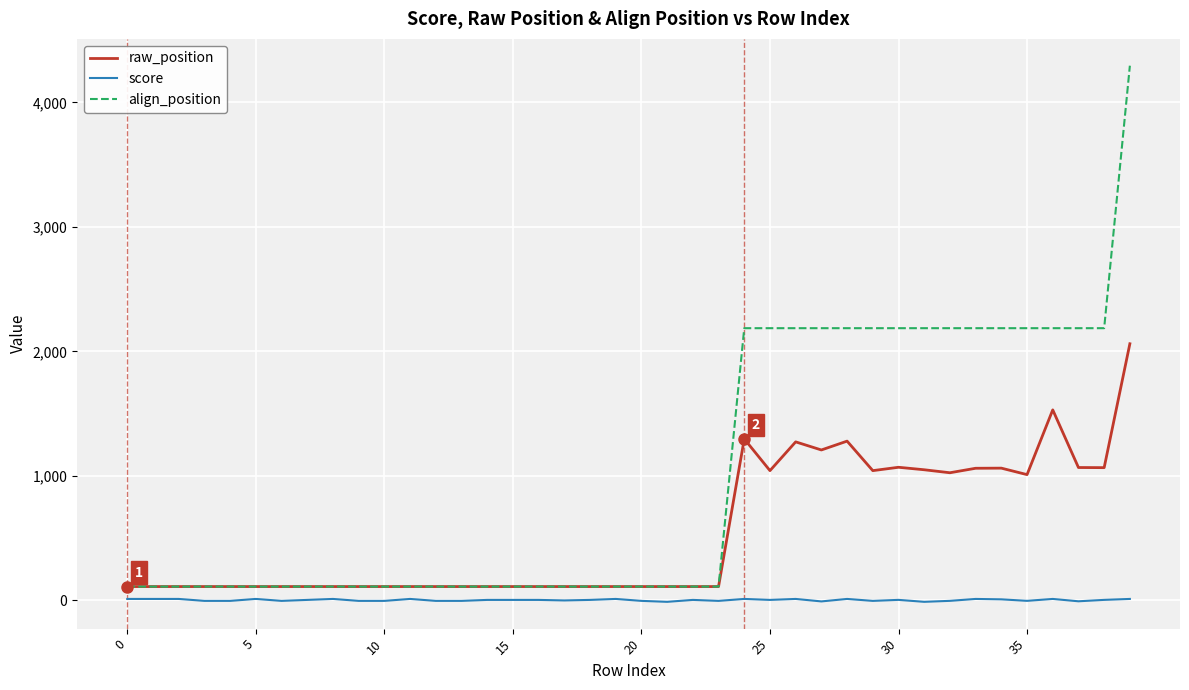

What is the minimum value for align_position?

111.0